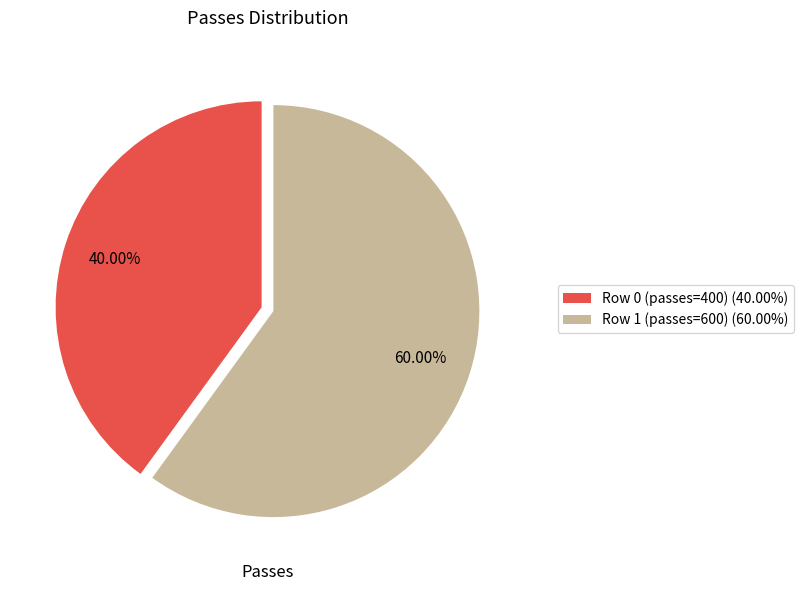

Does Row 0 (passes=400) account for over 50% of the chart?

No